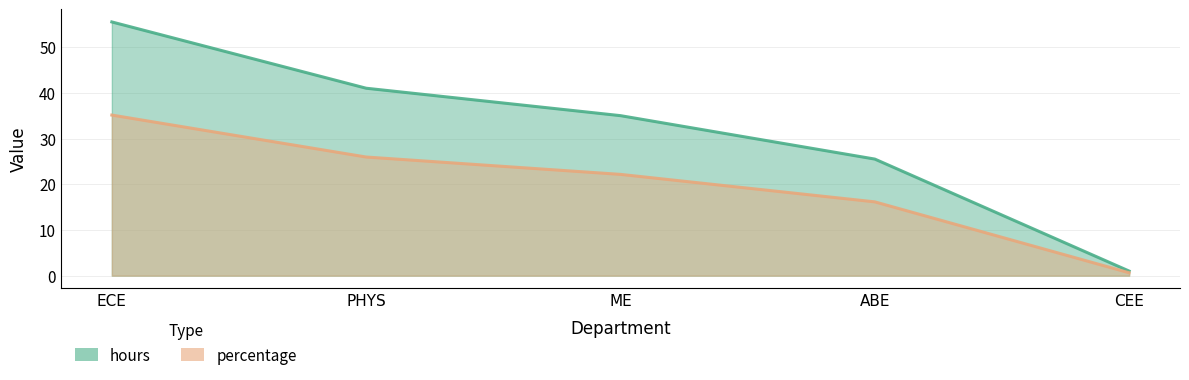

Reading left to right, list all the values displayed in this chart.

hours: 55.5	41.0	35.0	25.5	1.0
percentage: 35.1	25.9	22.2	16.1	0.6